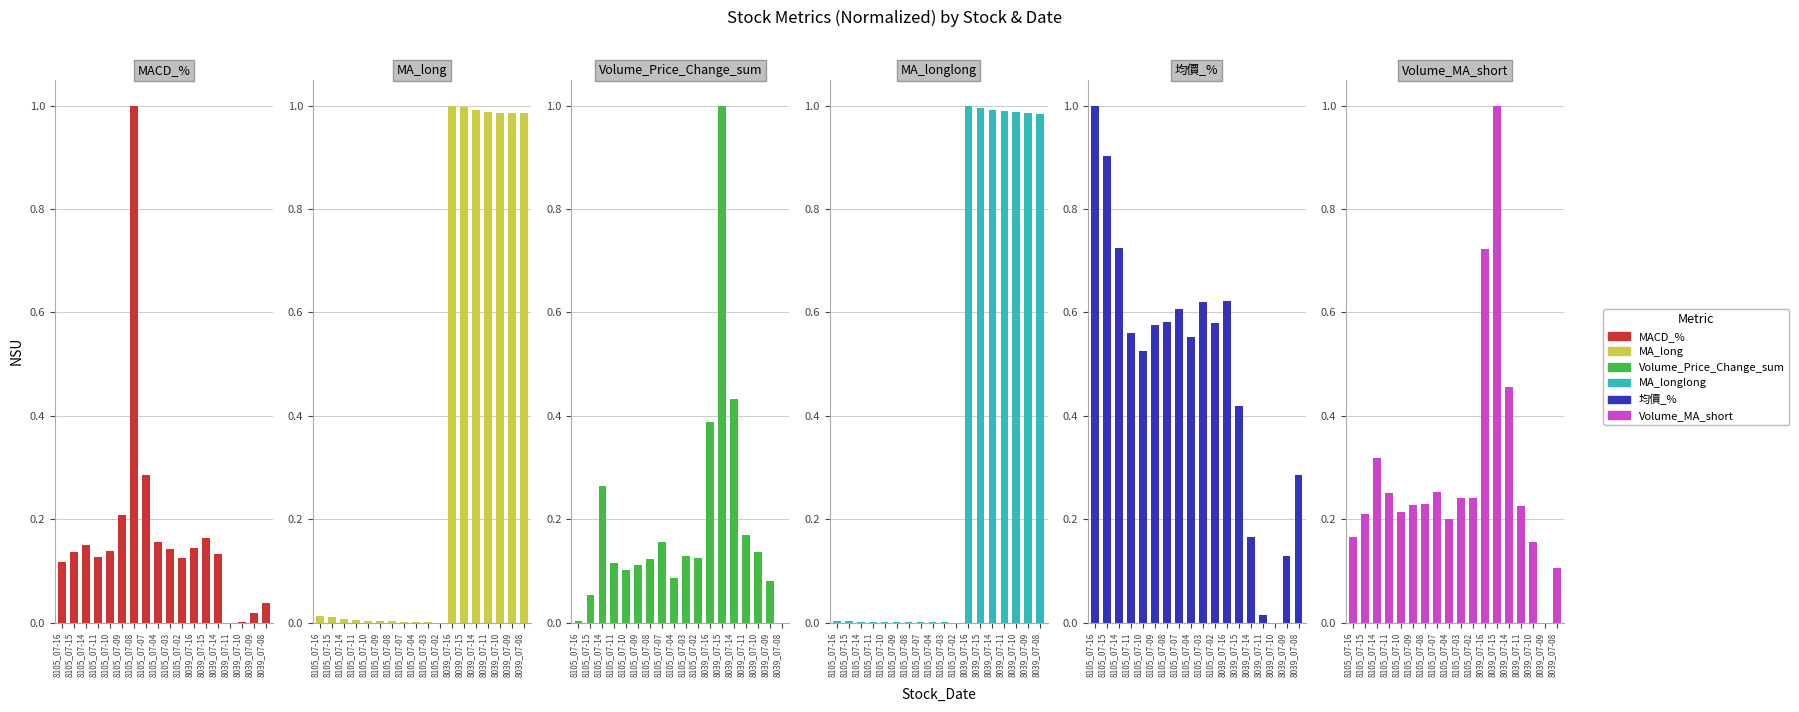

Which category has the lowest value across all series?

8039_07-11